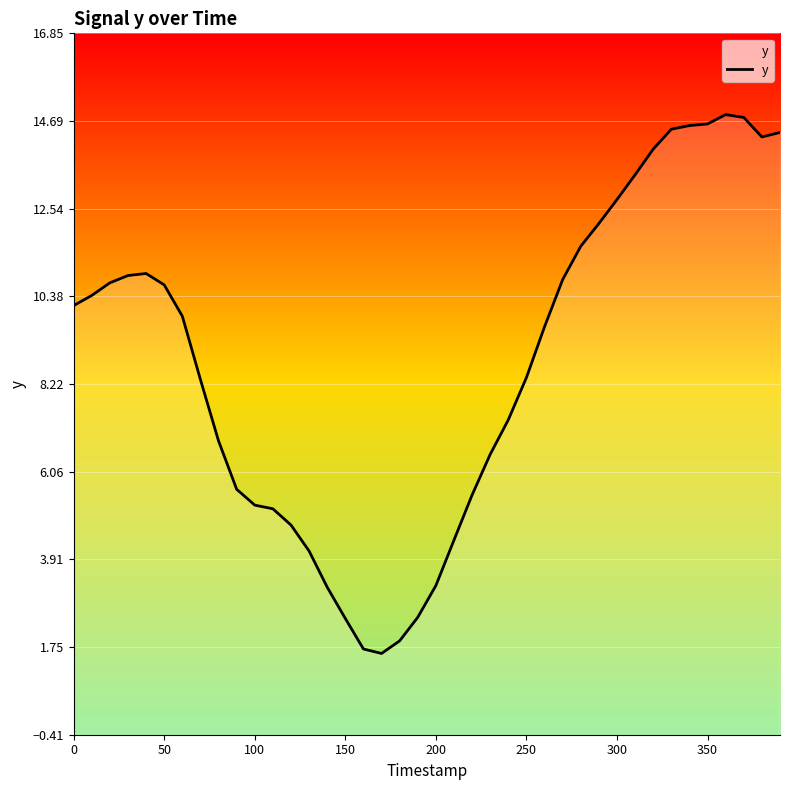

Reading left to right, what are all the values shown in this chart?

10.2	10.4	10.7	10.9	10.9	10.7	9.9	8.3	6.8	5.6	5.2	5.2	4.8	4.1	3.2	2.5	1.7	1.6	1.9	2.5	3.3	4.4	5.5	6.5	7.3	8.4	9.6	10.8	11.6	12.2	12.8	13.4	14.0	14.5	14.6	14.6	14.8	14.8	14.3	14.4